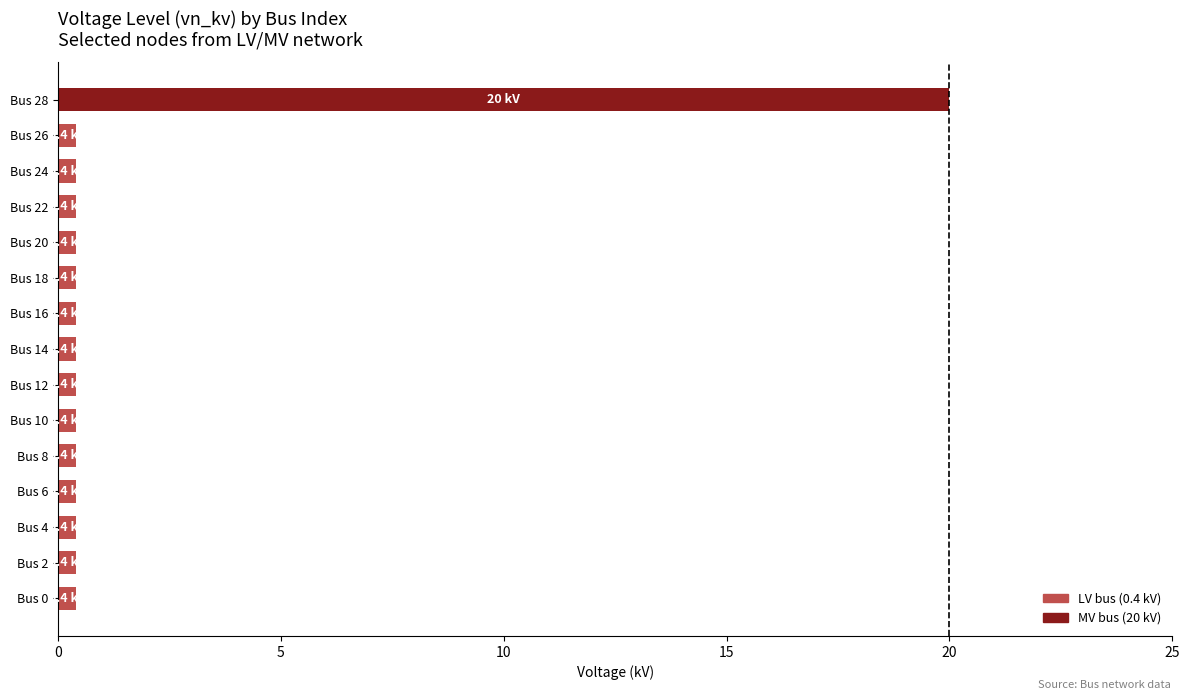

What is the maximum value shown in the chart?

20.0